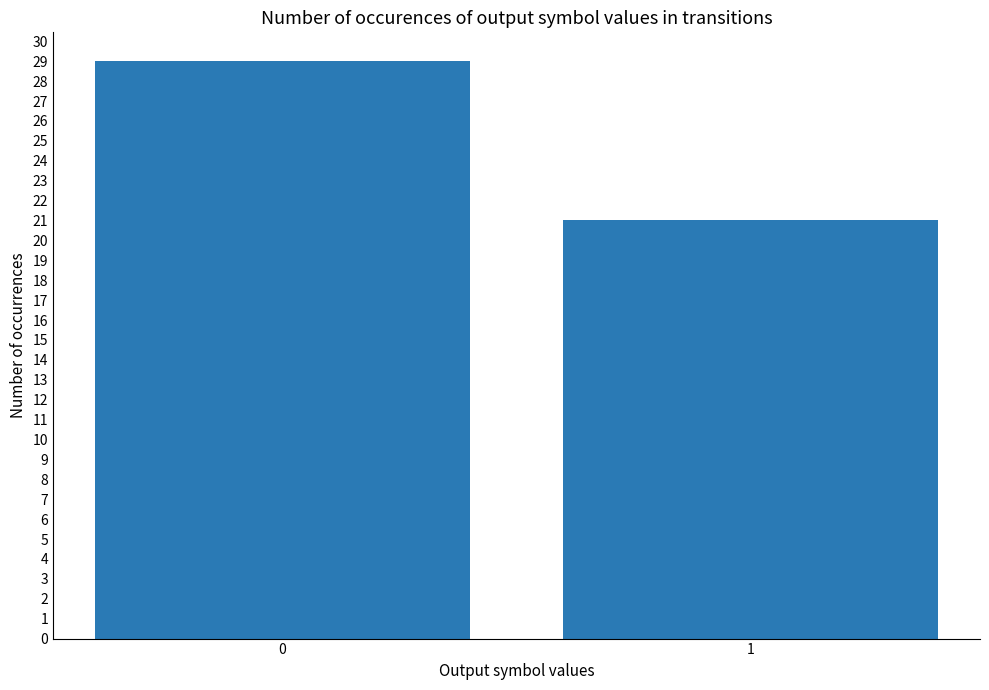

Reading left to right, list all the values displayed in this chart.

29	21